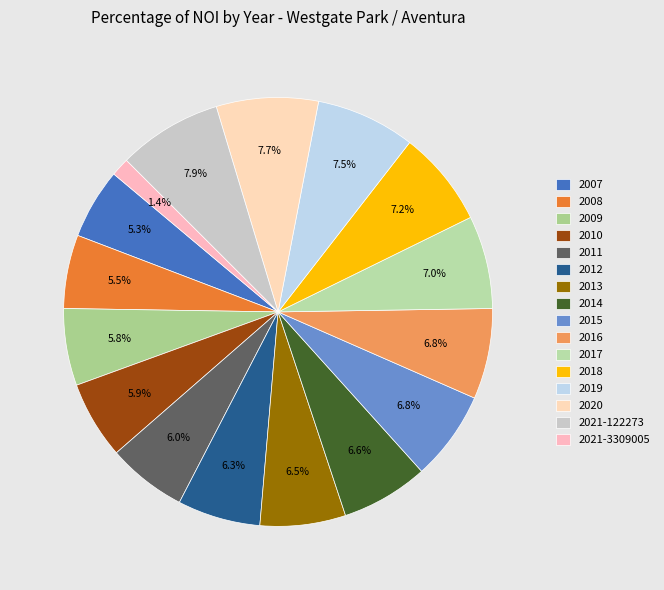

Which category has the smallest portion of the pie?

2021-3309005